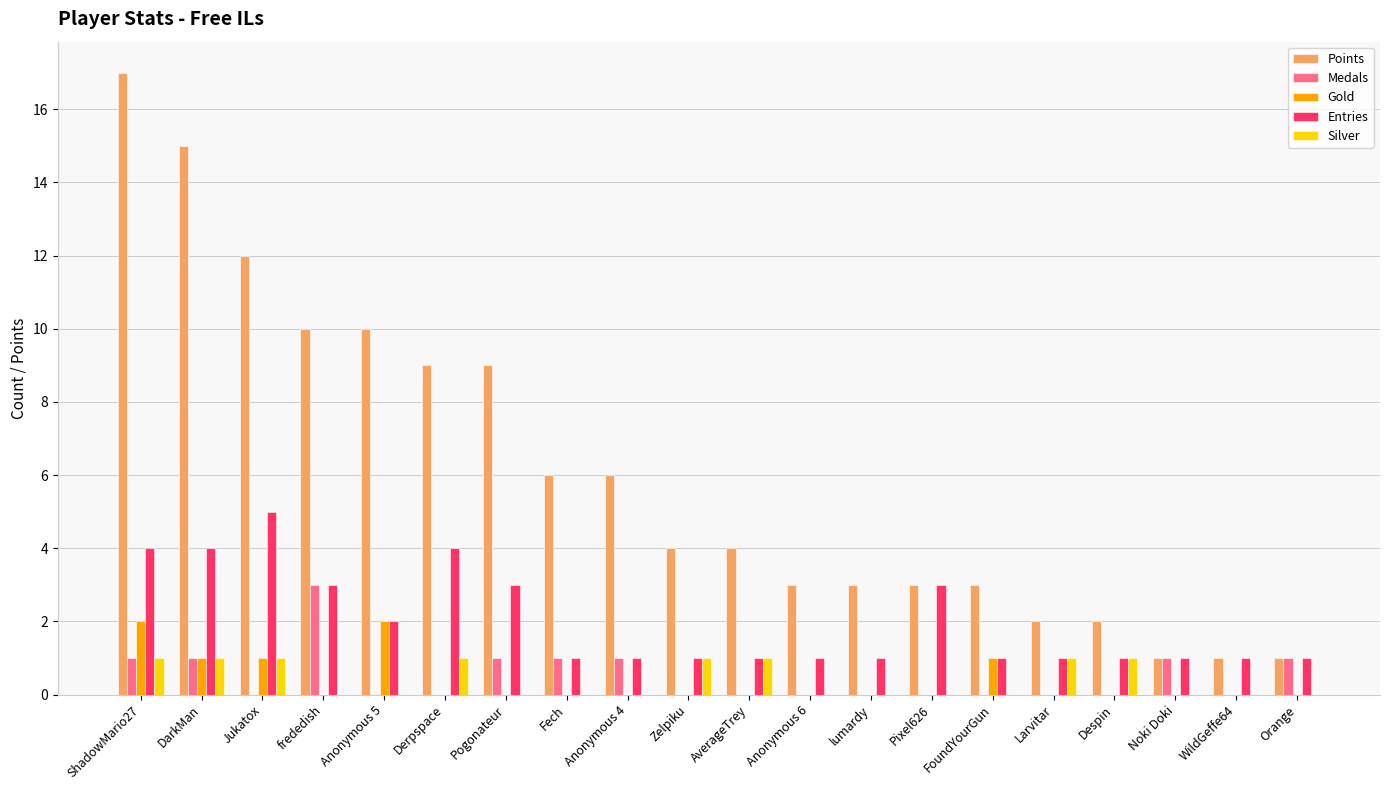

What is the total value across all series at Zelpiku?

6